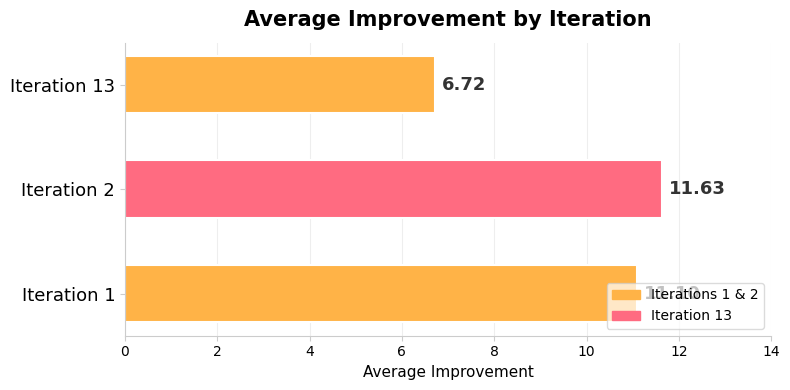

List the labels in order of value, smallest first.

Iteration 13, Iteration 1, Iteration 2